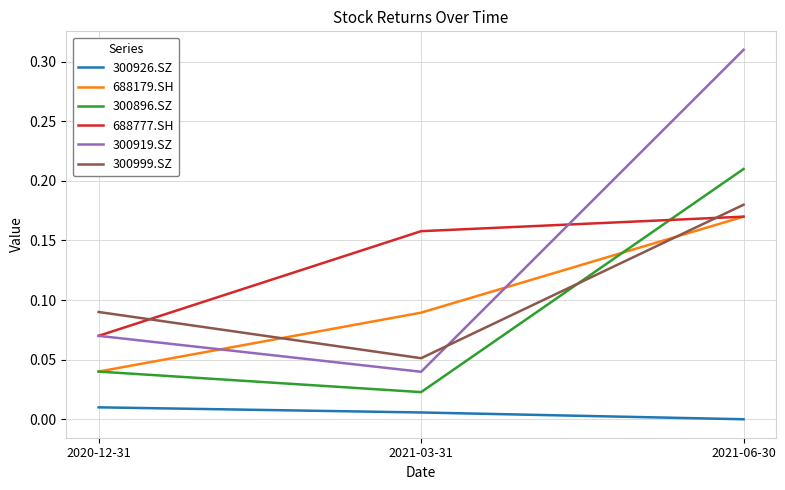

What position from the left is 2021-06-30?

3